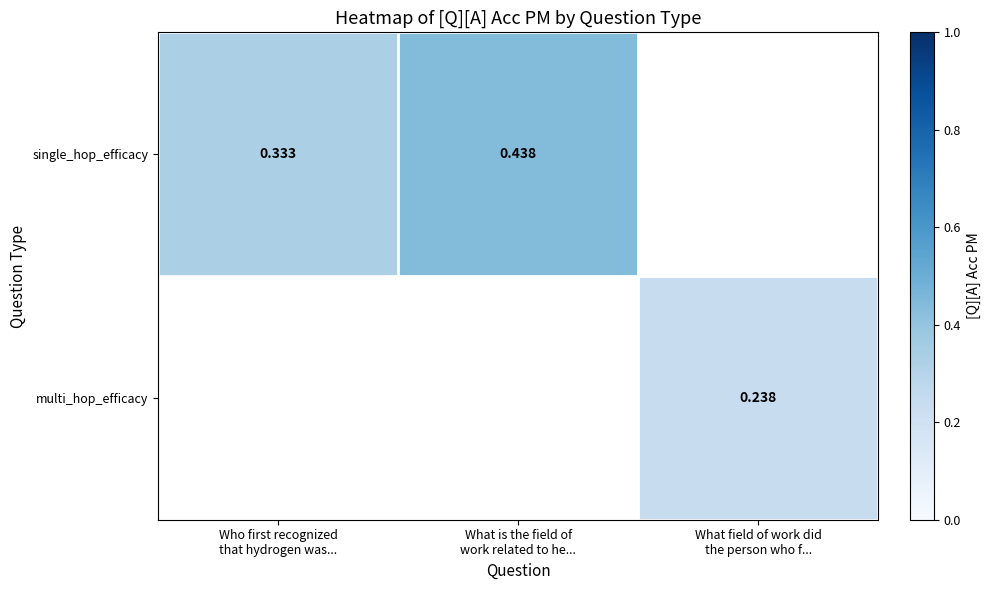

List the series in order of their peak value, lowest first.

single_hop_efficacy, multi_hop_efficacy